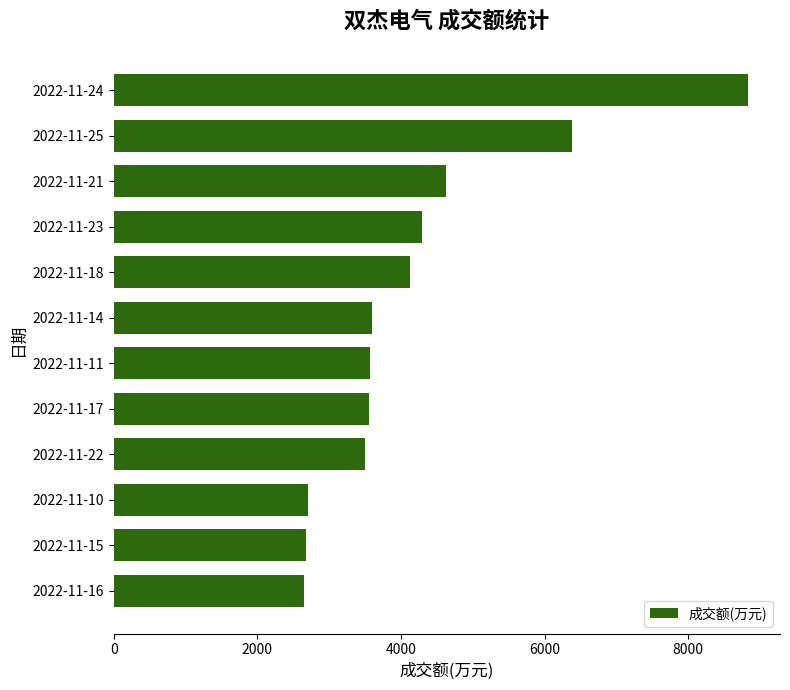

At which label is the value closest to 5738?

2022-11-25